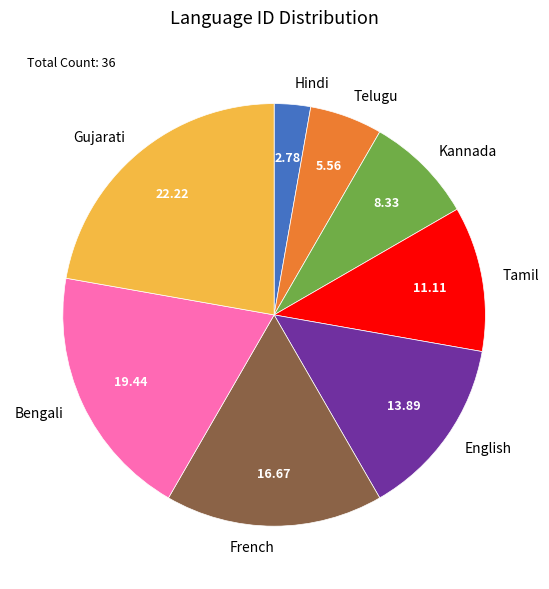

Between French and Gujarati, which is larger?

Gujarati